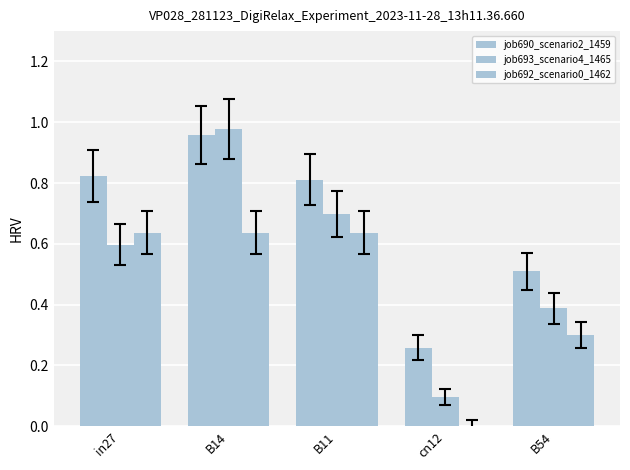

Are the bars horizontal?

No